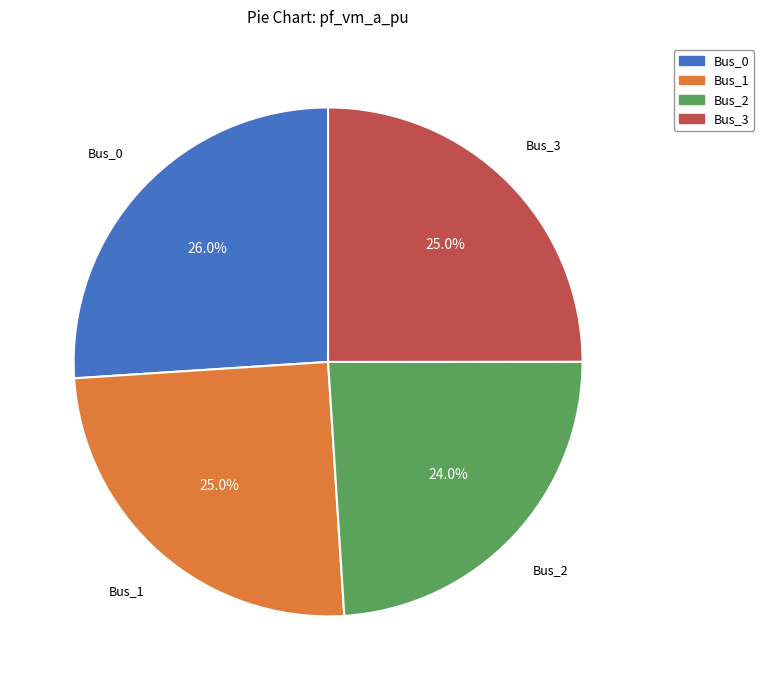

What percentage is the Bus_2 slice, to the nearest percent?

24%